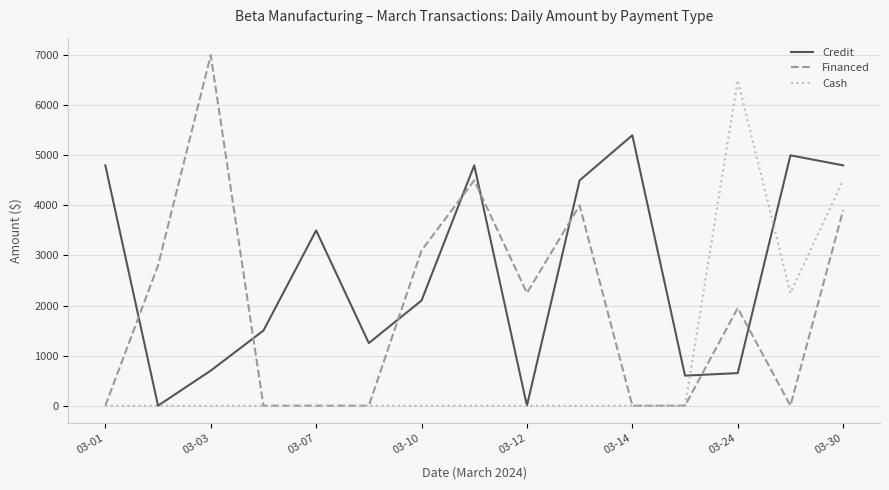

List the series in order of their overall mean, lowest first.

Cash, Financed, Credit